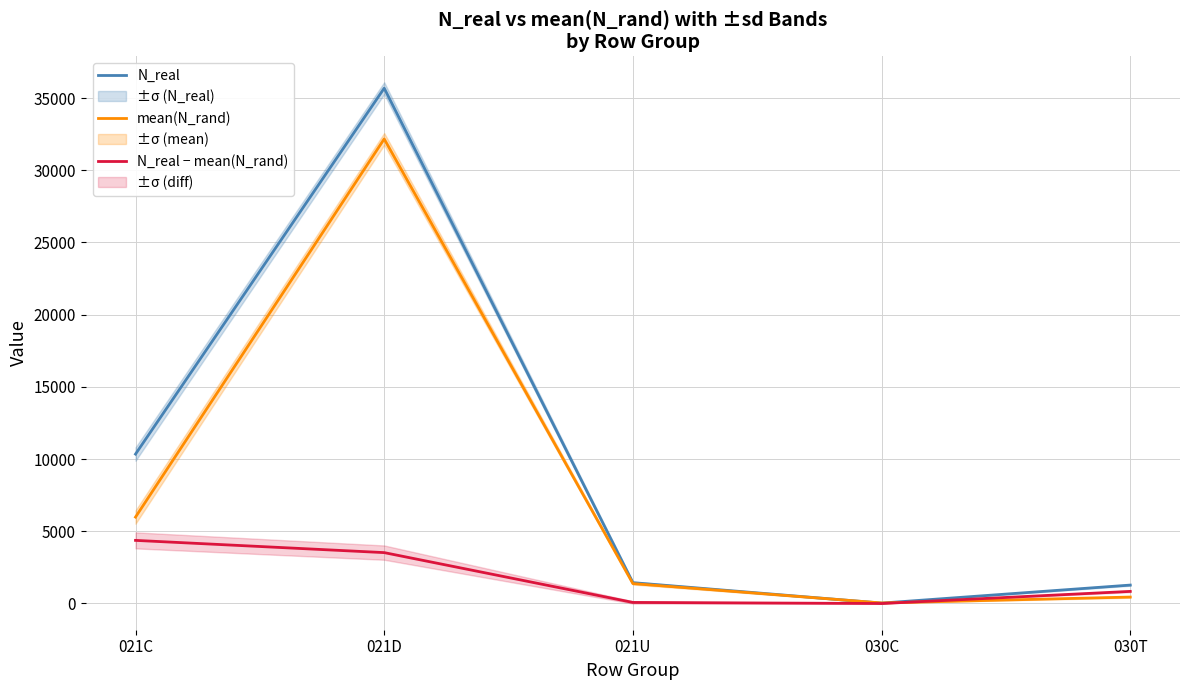

What position from the left is 030C?

4